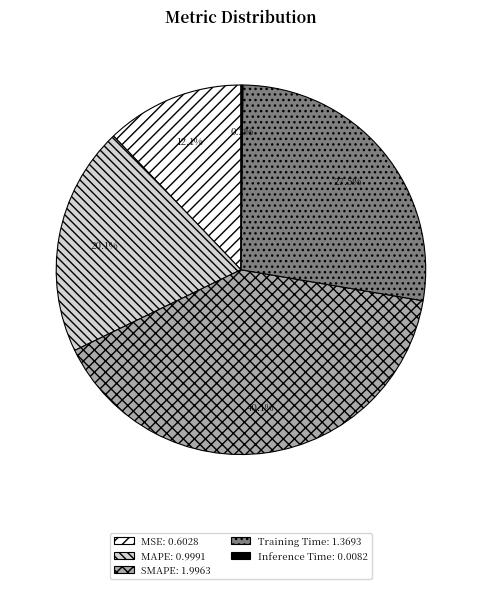

Does any single category account for the majority?

No